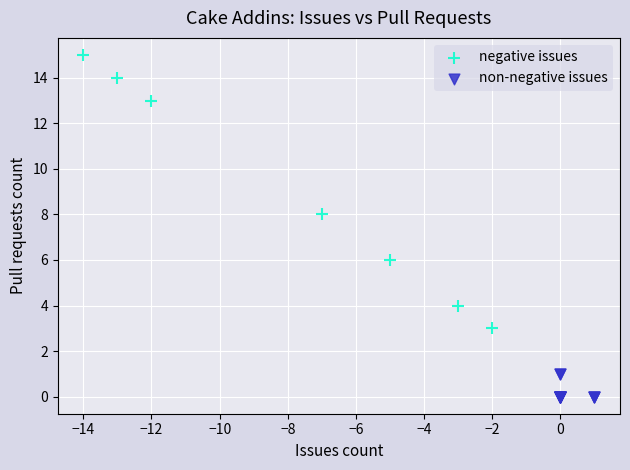

Which series contains the highest Y value?

negative issues